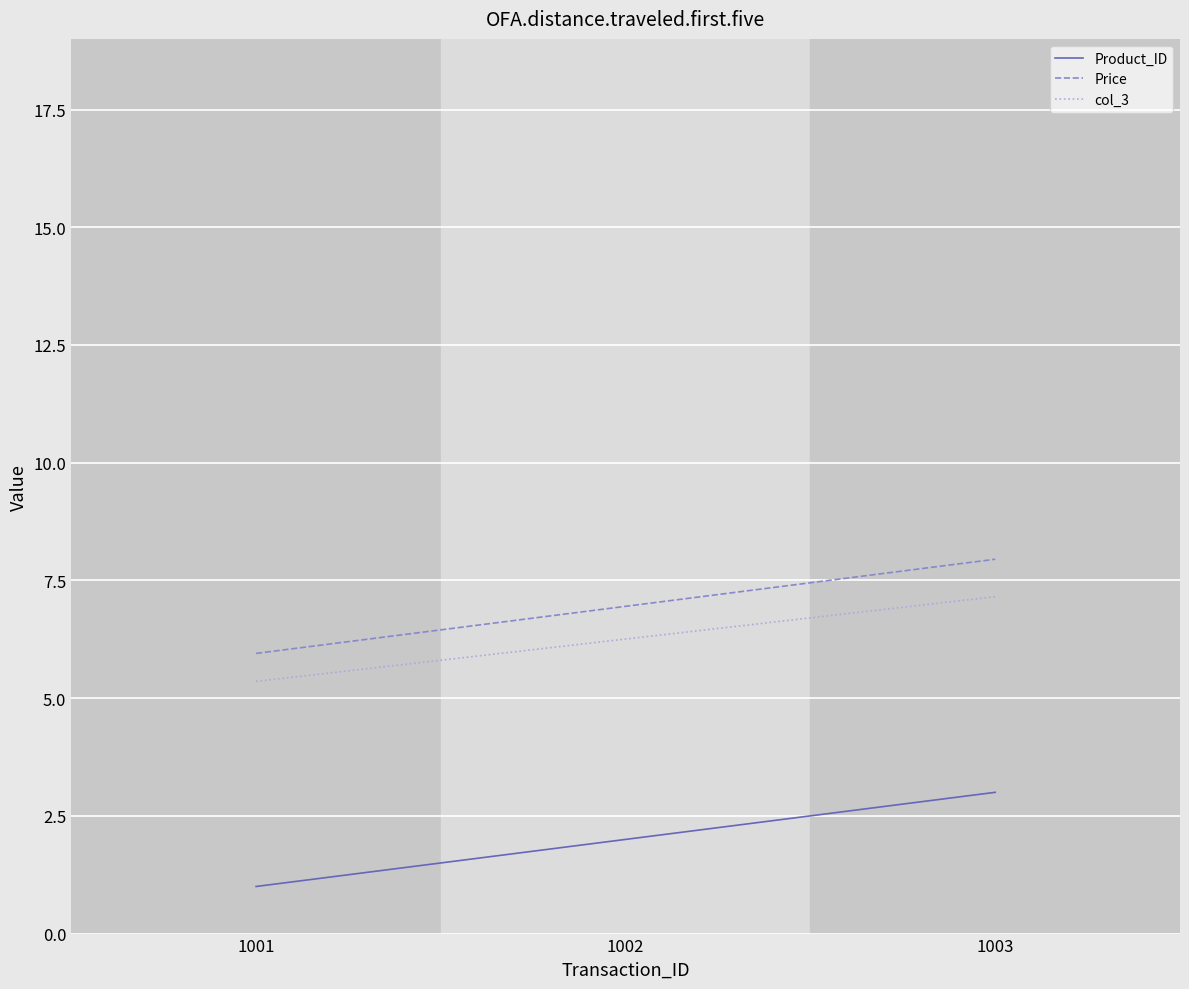

What is the greatest value displayed?

8.0